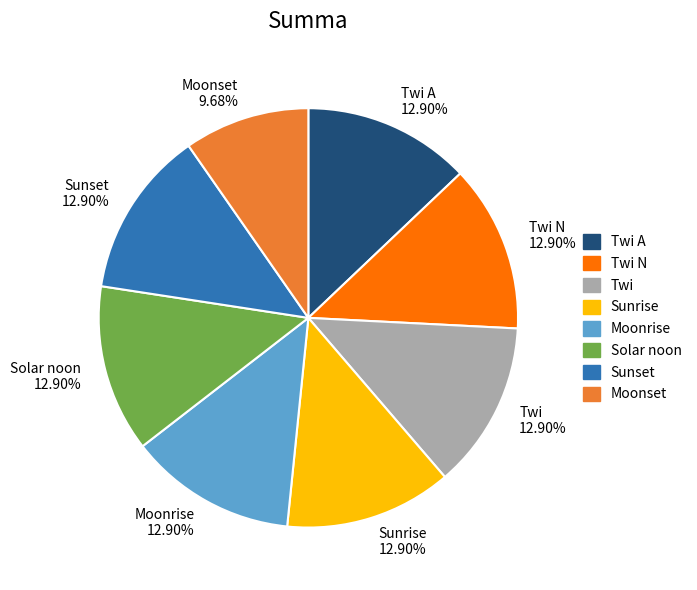

To the nearest percent, what is the average slice percentage?

12%